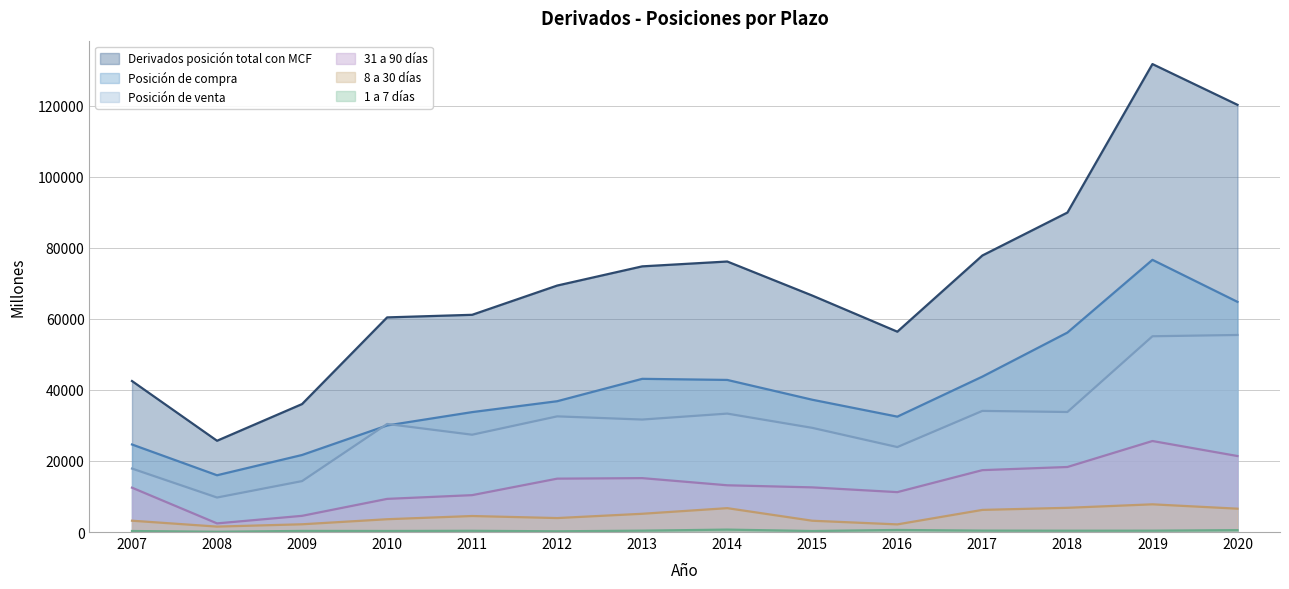

What is the difference between the maximum and second lowest values in the Posición de compra series?

54930